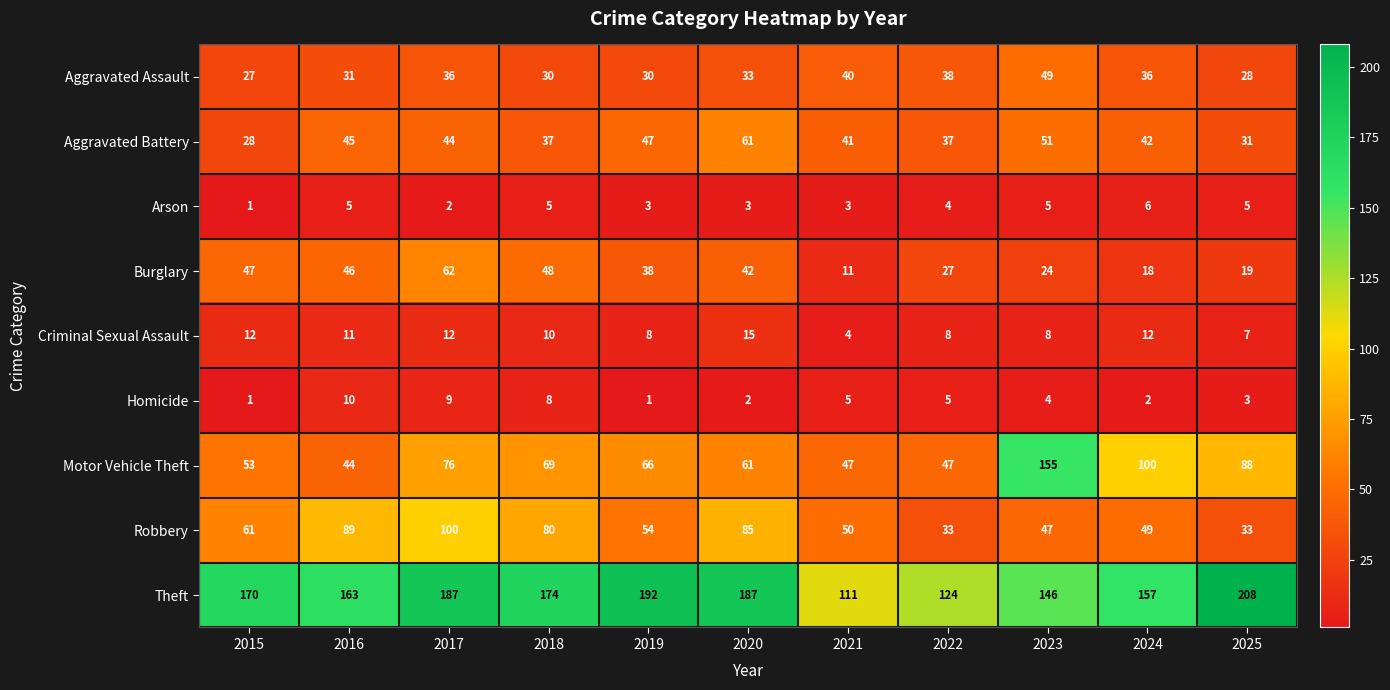

The value of Aggravated Assault at 2019 is 30. True or false?

True